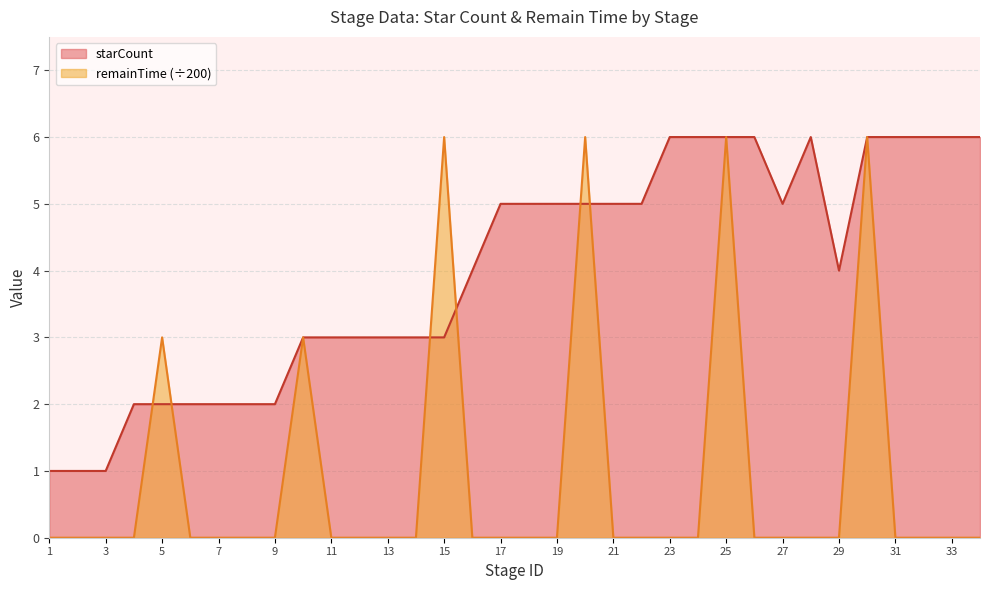

What are all the series names shown in the legend?

starCount, remainTime (÷200)